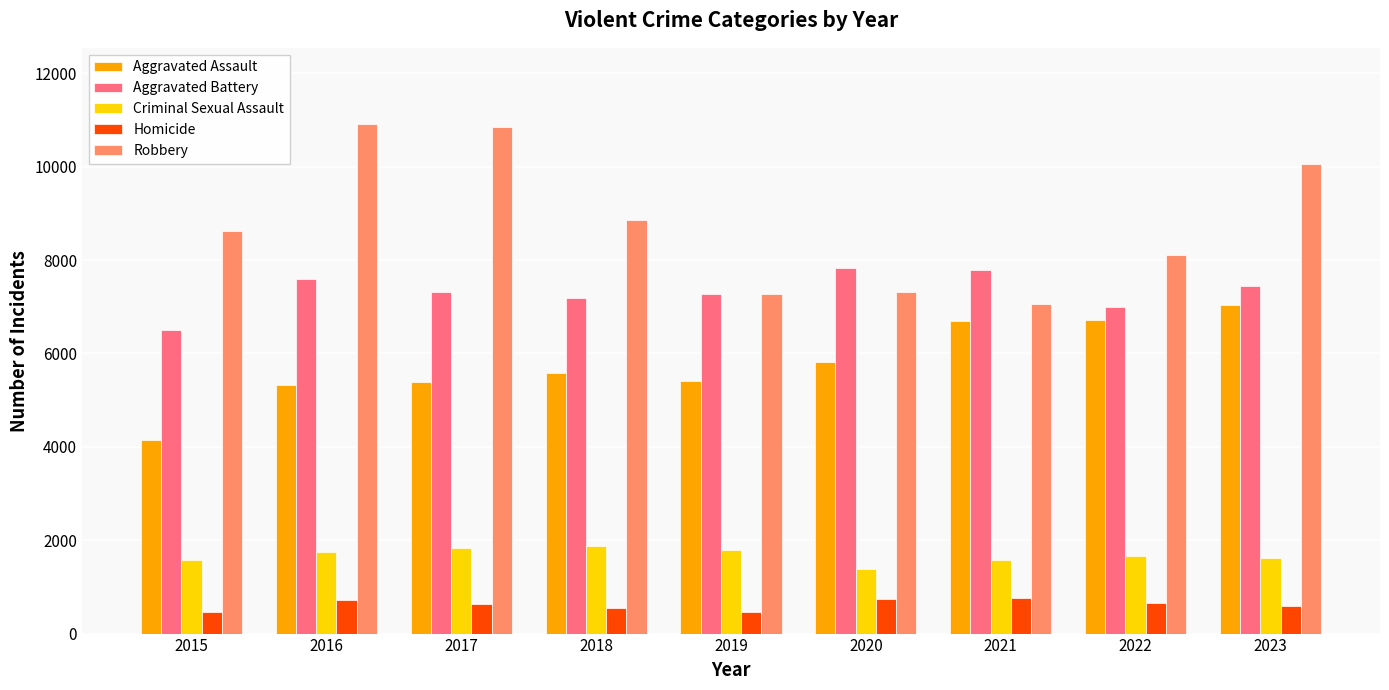

Which series changed the most between 2017 and 2018?

Robbery